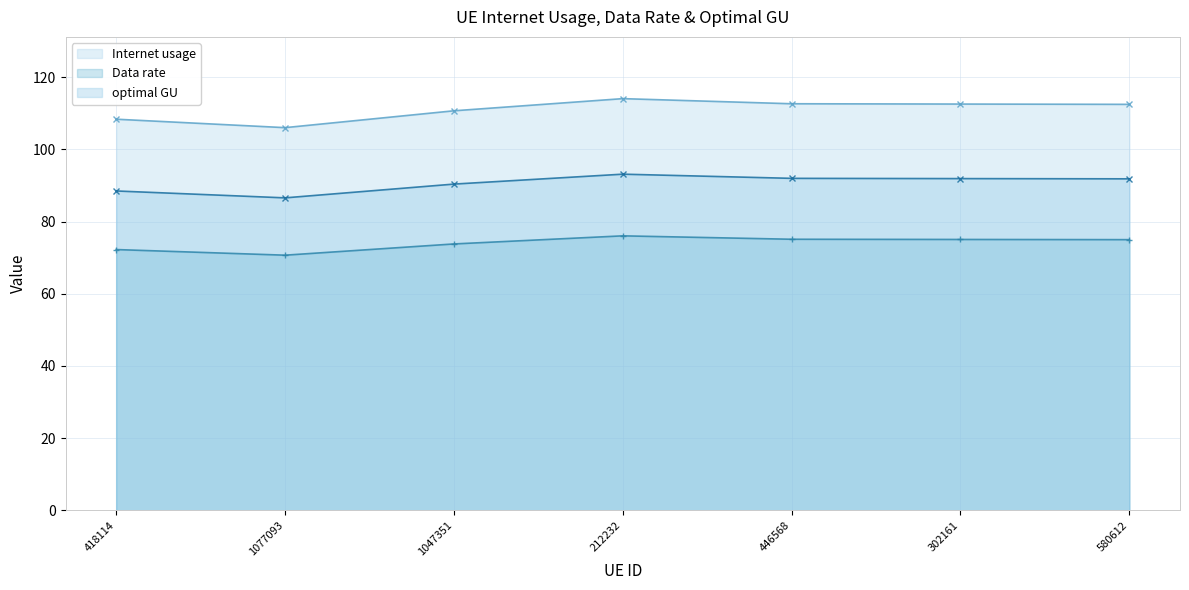

At which category does Data rate reach its first local valley?

1077093